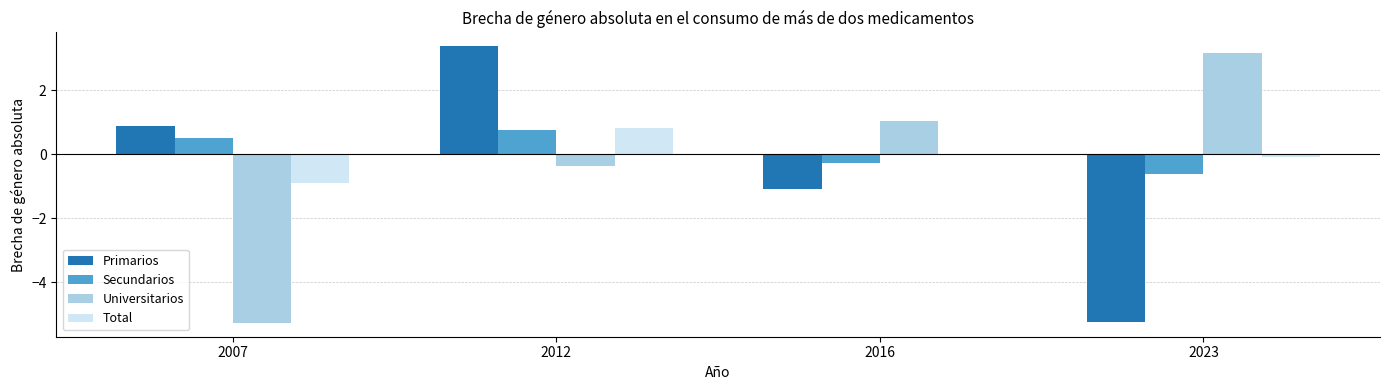

Count the number of categories in the chart.

4